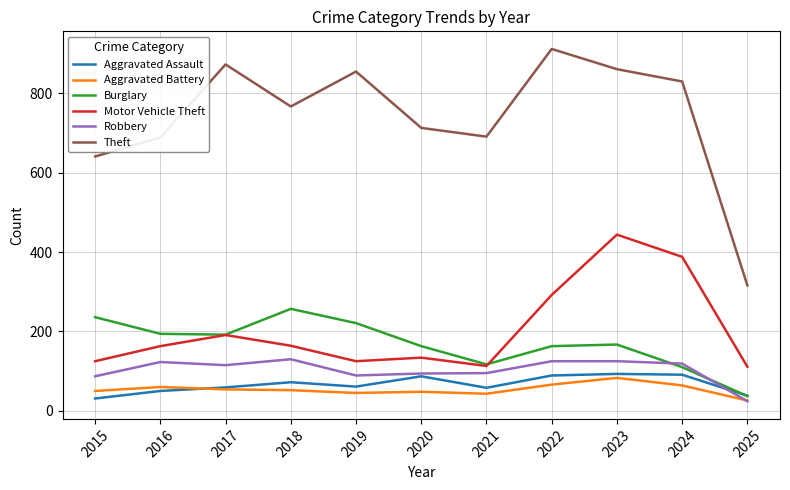

Between 2016 and 2017, which series saw the biggest shift?

Theft